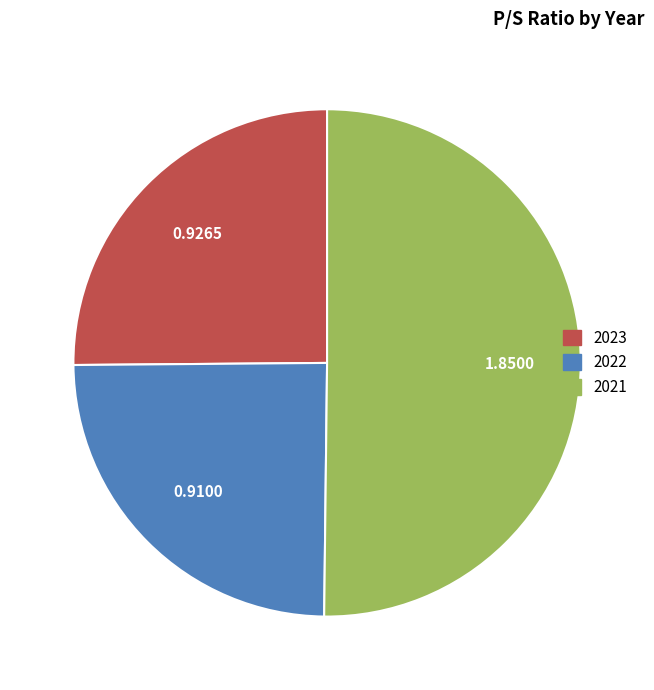

How many slices are in this pie chart?

3